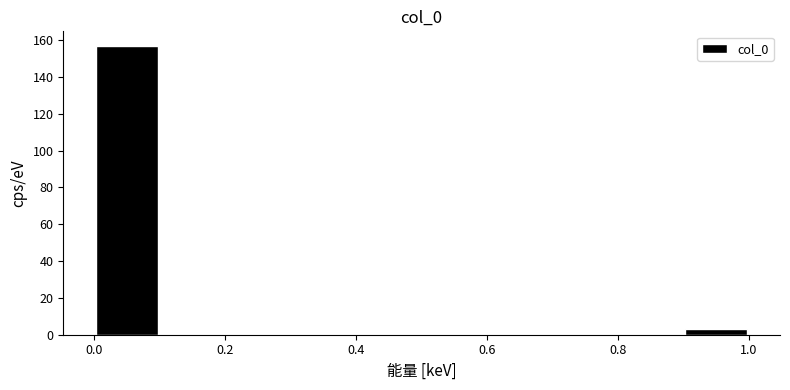

Reading left to right, transcribe this chart: for each bar, give the range it covers on the x-axis and its height. The values are not printed on the chart, so give them approximately, as read against the axis.

0.0 to 0.1: 158
0.1 to 0.2: 0
0.2 to 0.3: 0
0.3 to 0.4: 0
0.4 to 0.5: 0
0.5 to 0.6: 0
0.6 to 0.7: 0
0.7 to 0.8: 0
0.8 to 0.9: 0
0.9 to 1.0: 4